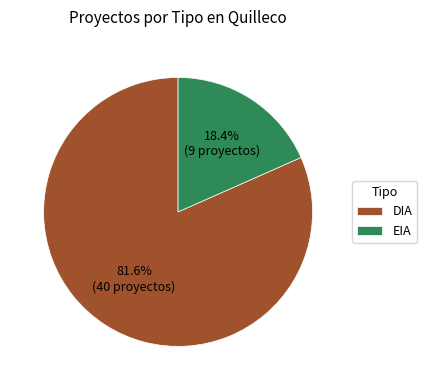

Is EIA the majority of the pie?

No